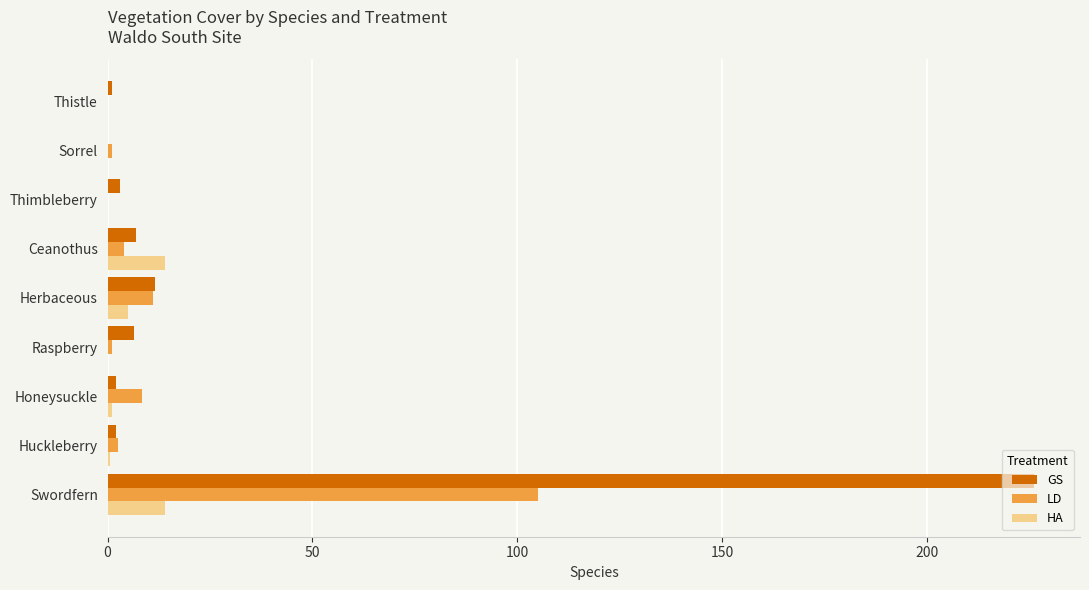

What is the approximate value of GS at Swordfern?

226.0